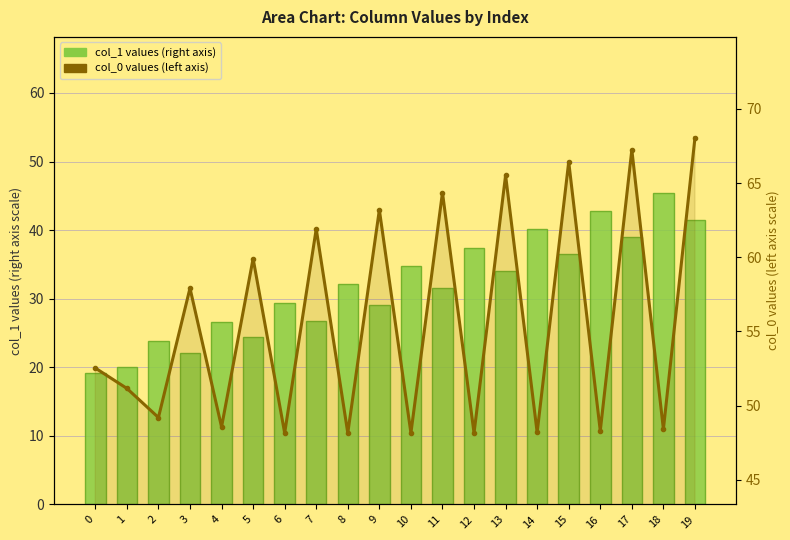

List the series in order of their peak value, lowest first.

col_1 values (right axis), col_0 values (left axis)